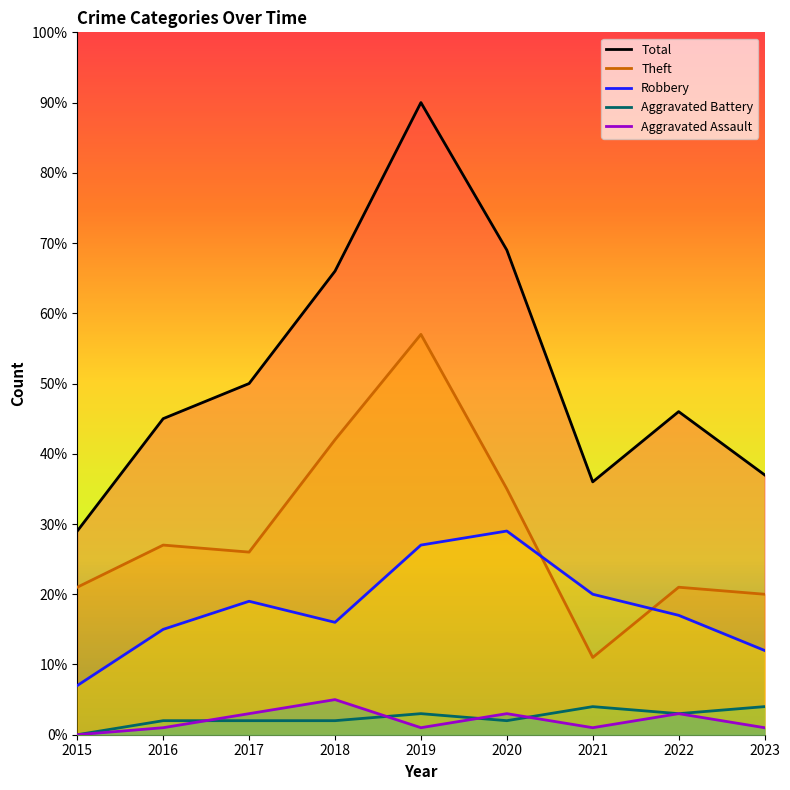

Which label corresponds to the smallest value in the chart?

2015